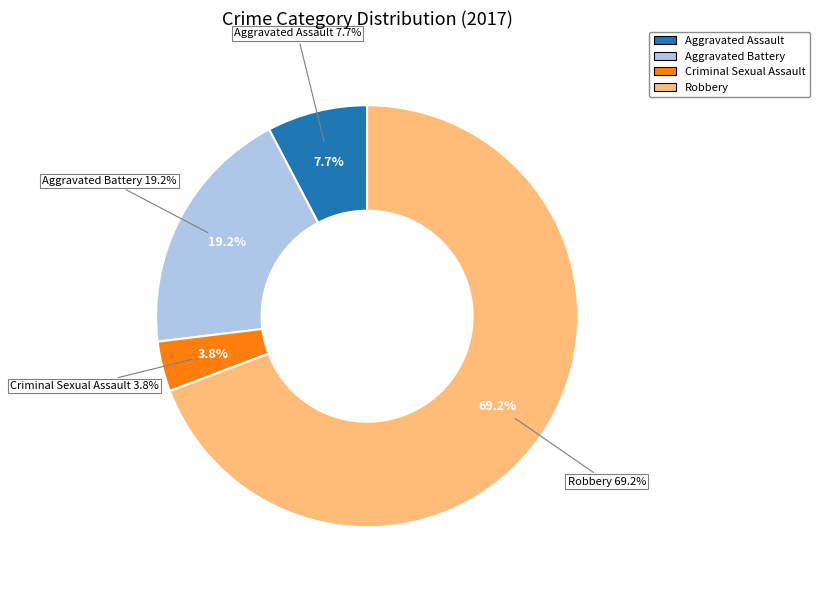

How many slices are in this pie chart?

4